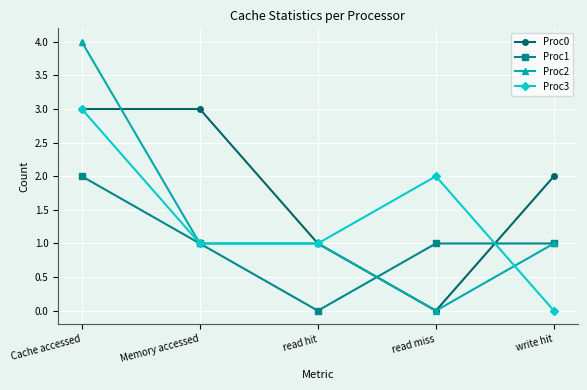

How many series are shown in this chart?

4